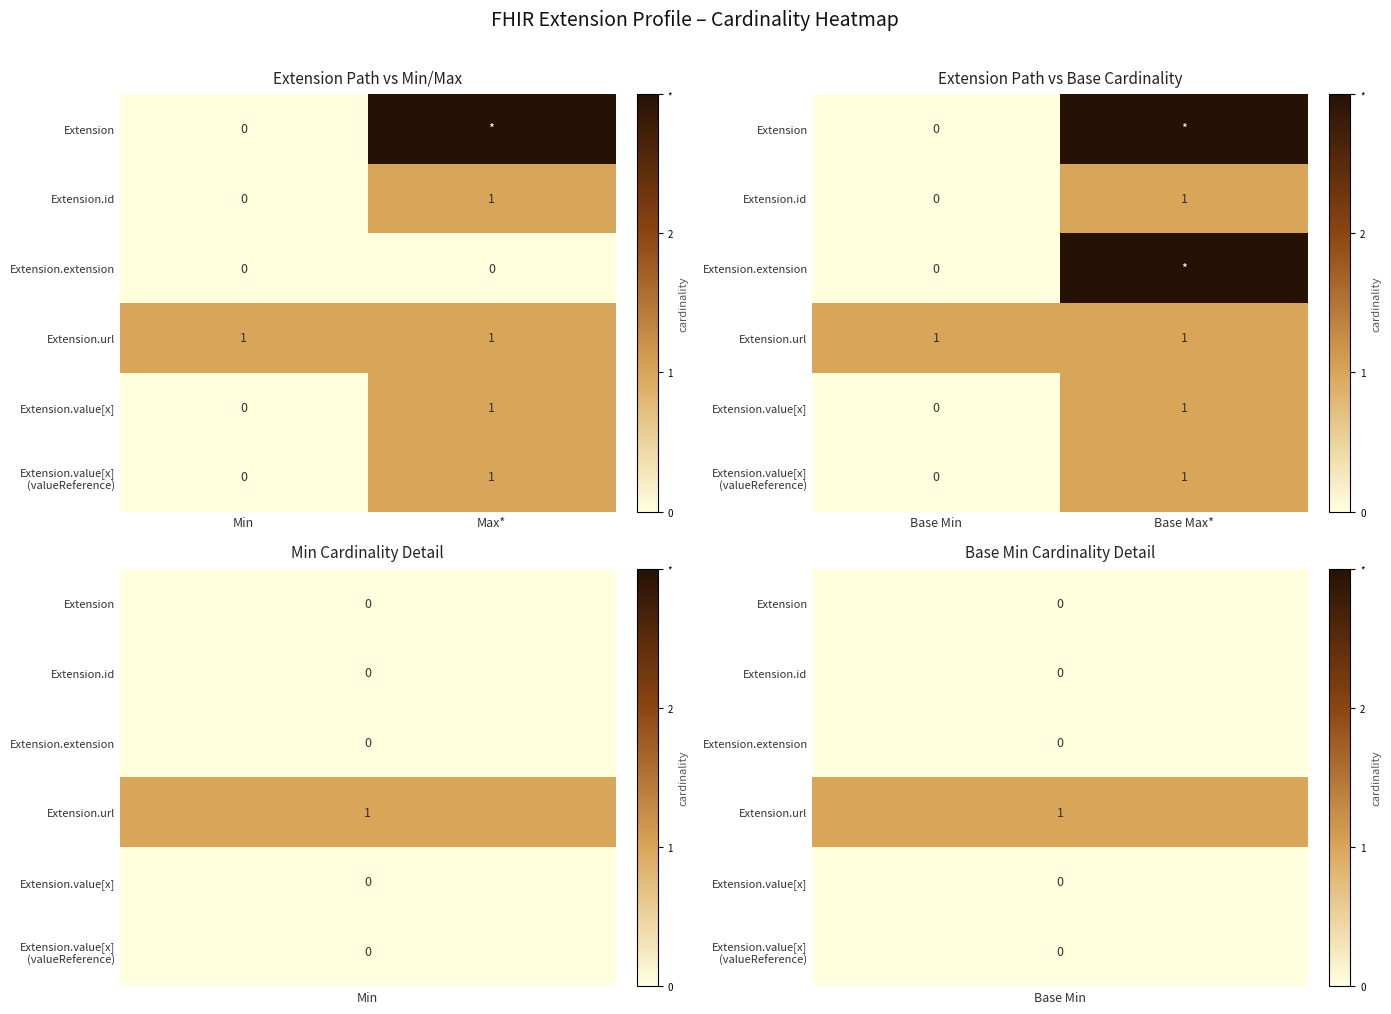

Count the Extension values in the range 0 to 3.

2